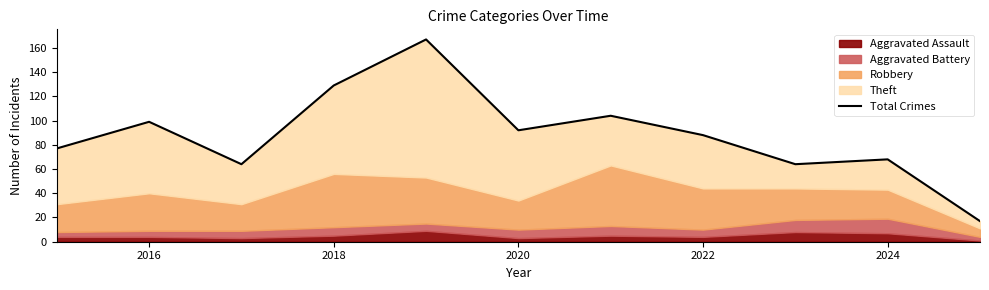

At which label does the data first exceed 88?

2016